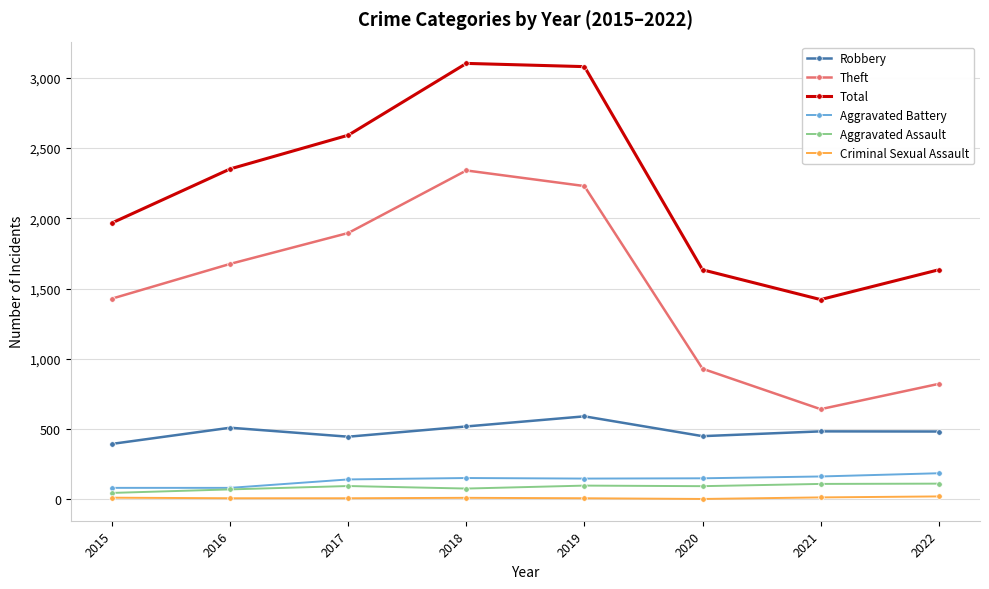

The Theft series shows 2230 at 2019. True or false?

True